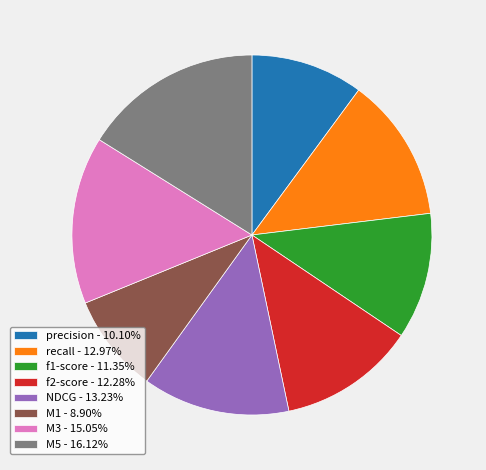

How many slices are in this pie chart?

8